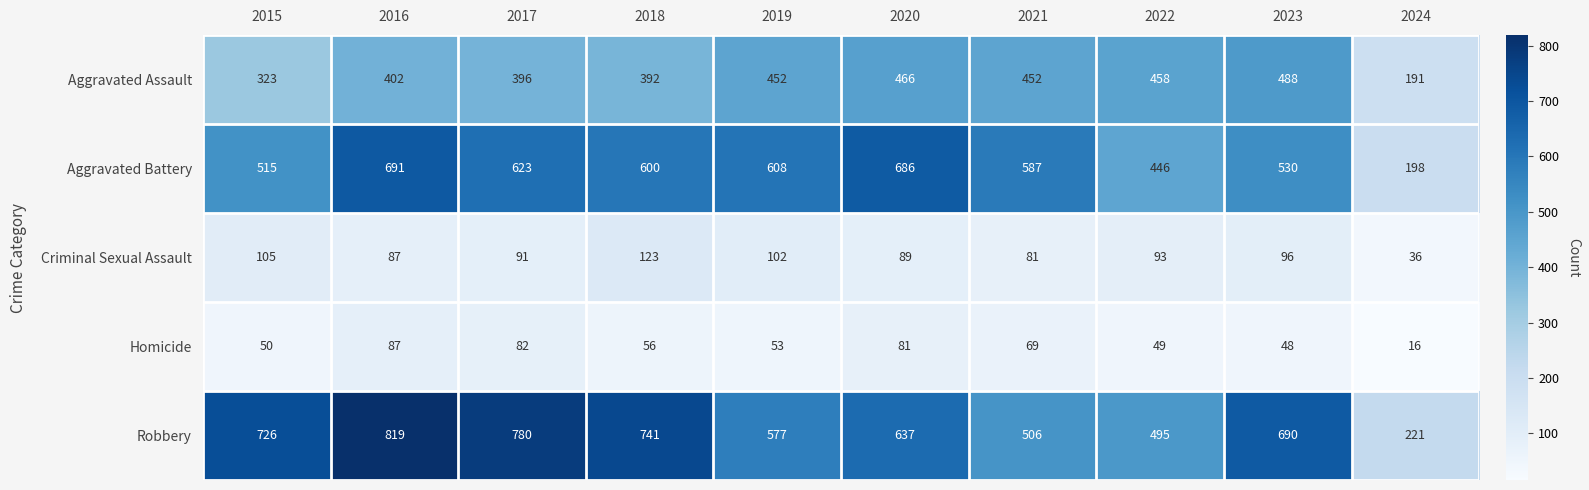

Is it true that Aggravated Battery equals 600 at 2018?

True